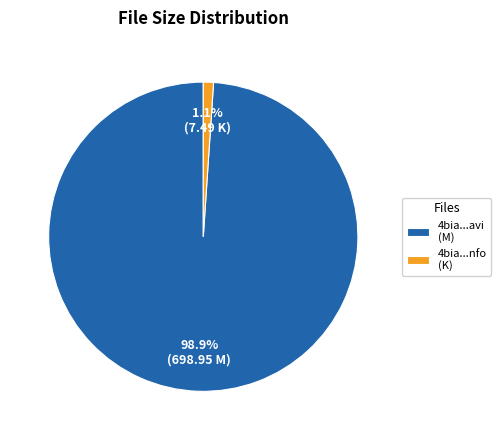

Does 4bia...nfo (K) account for over 50% of the chart?

No